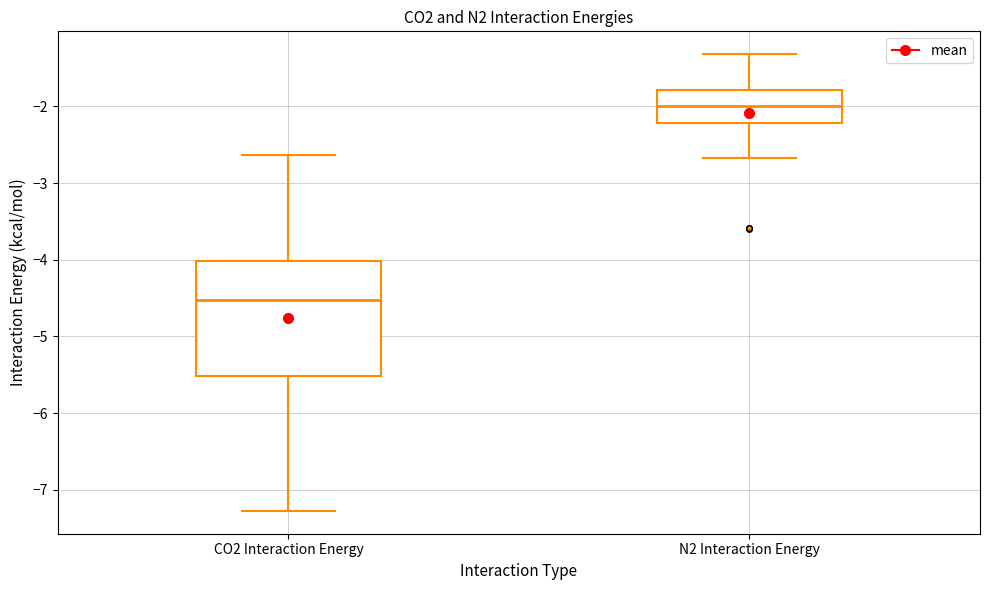

Reading left to right, transcribe this box plot: for each box, give where its median line is, the range the box spans, and where its two whiskers end, as read against the y-axis. The values are not printed on the chart, so give them approximately, as read against the axis.

CO2 Interaction Energy: median -4.5, box -5.5 to -4.0, whiskers -7.3 to -2.6
N2 Interaction Energy: median -2.0, box -2.2 to -1.8, whiskers -2.7 to -1.3